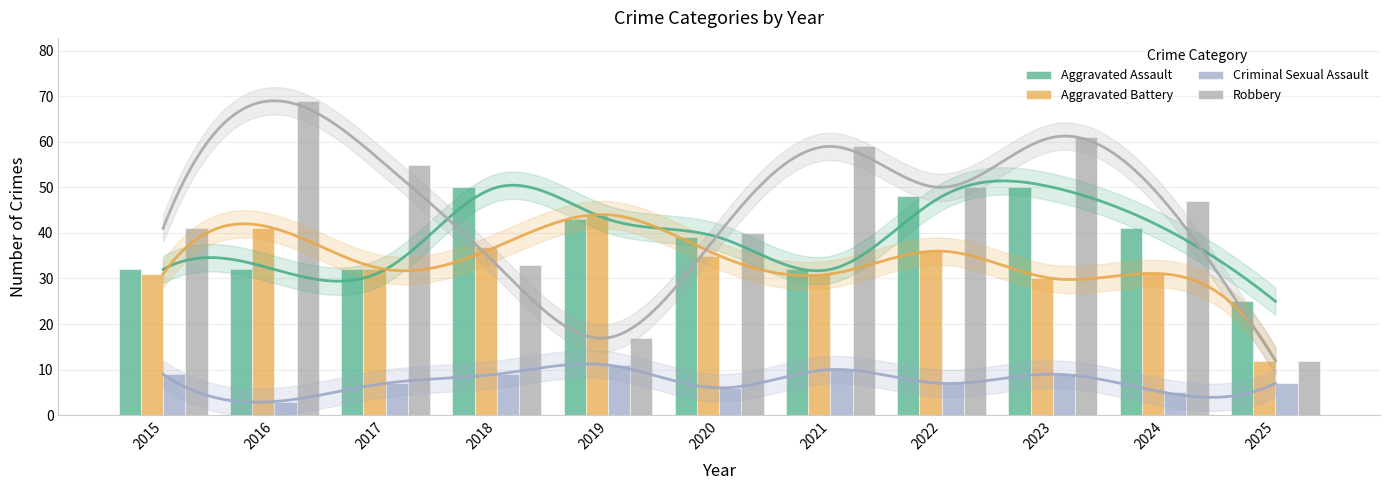

What is the sum of all Criminal Sexual Assault values?

83